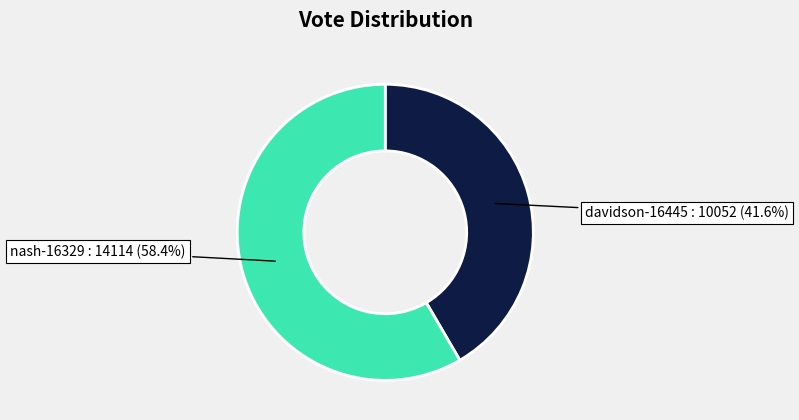

Does davidson-16445 represent more than half of the total?

No